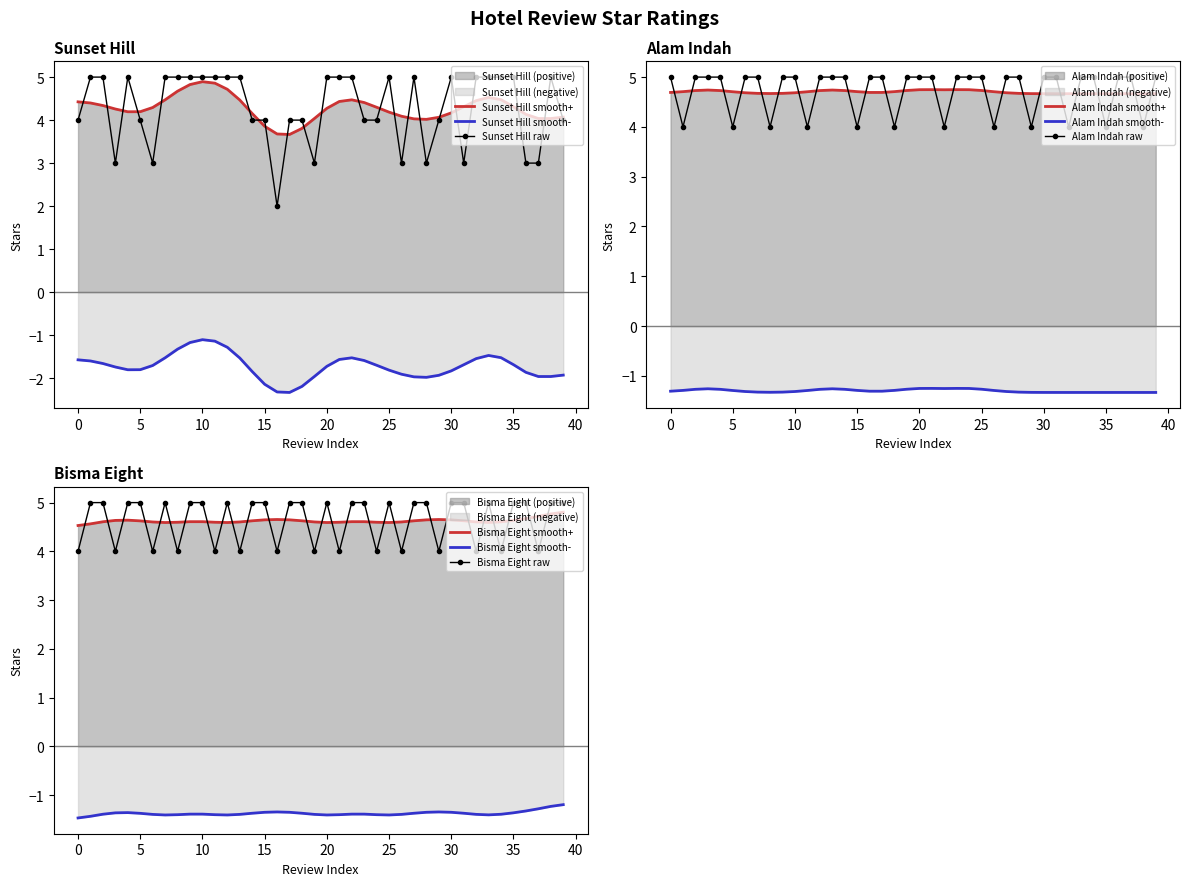

Count the number of categories in the chart.

40